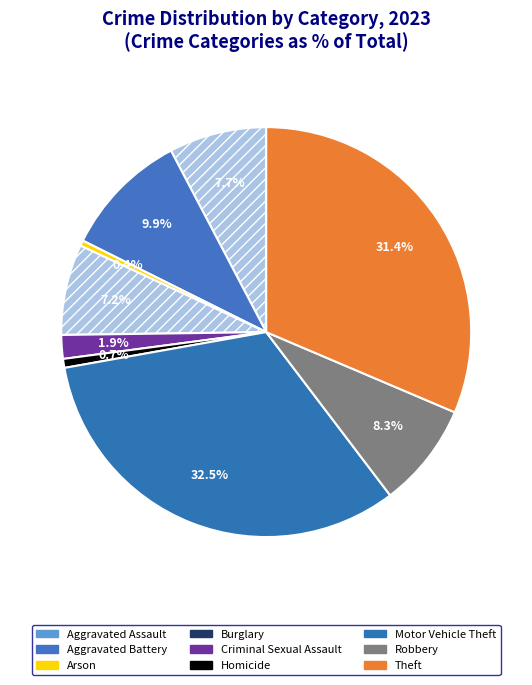

Combined, do Burglary and Aggravated Assault account for over 50%?

No